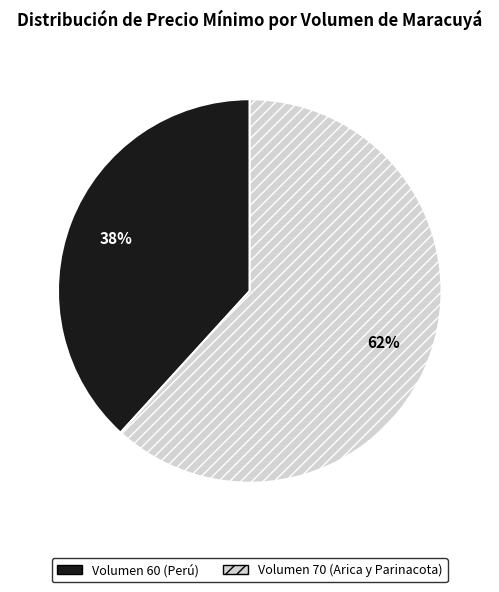

To the nearest percent, what is the difference between the largest and smallest slice percentages?

24%